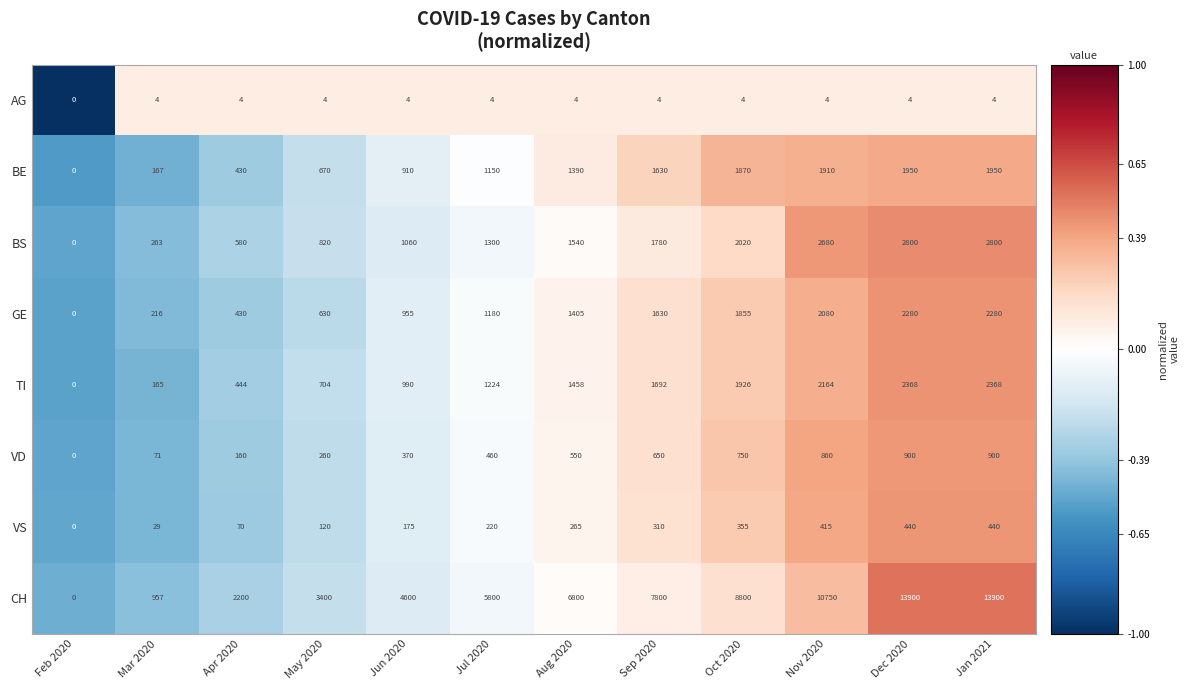

Which category has the lowest value in the AG series?

Feb 2020